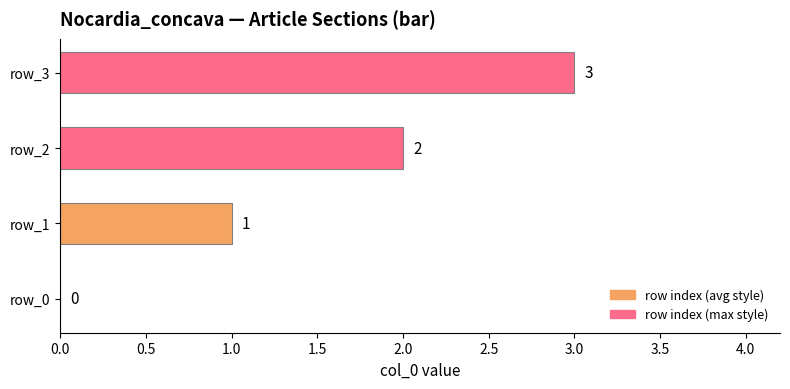

At which category does the chart reach its peak across all series?

row_3